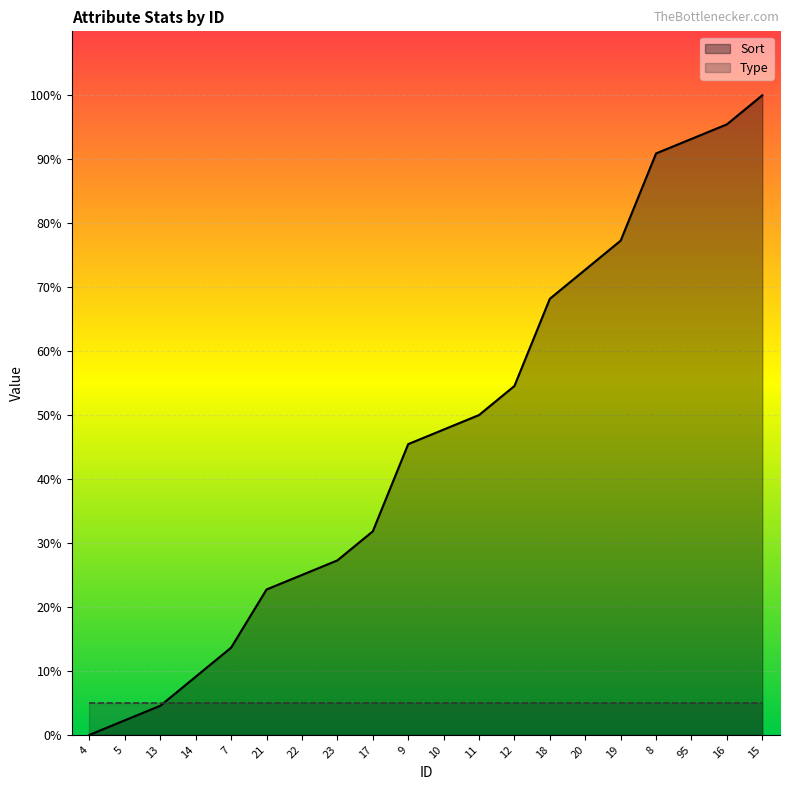

List the labels in order of value, smallest first.

4, 5, 13, 14, 7, 21, 22, 23, 17, 9, 10, 11, 12, 18, 20, 19, 8, 95, 16, 15